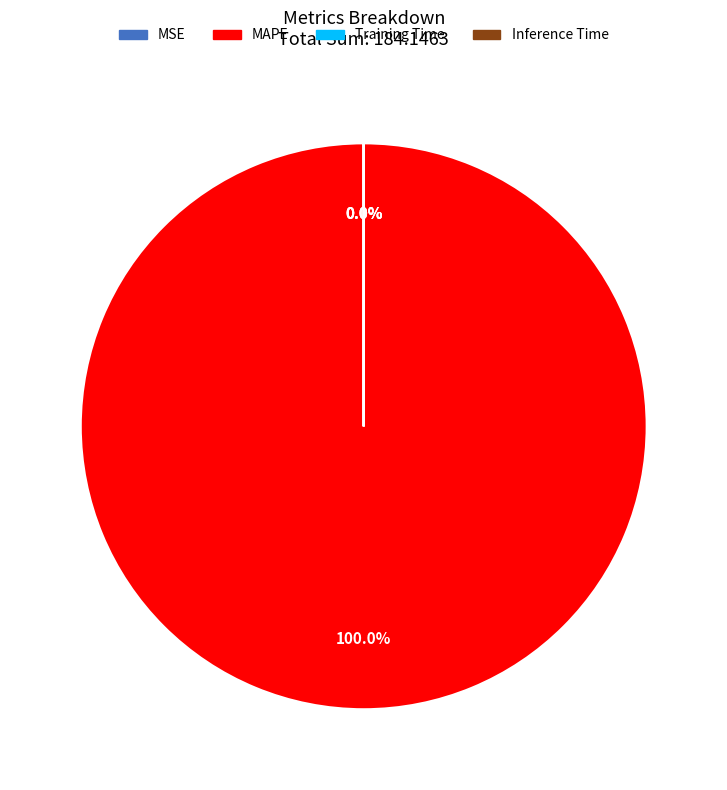

The MAPE slice represents 100% of the pie. True or false?

True